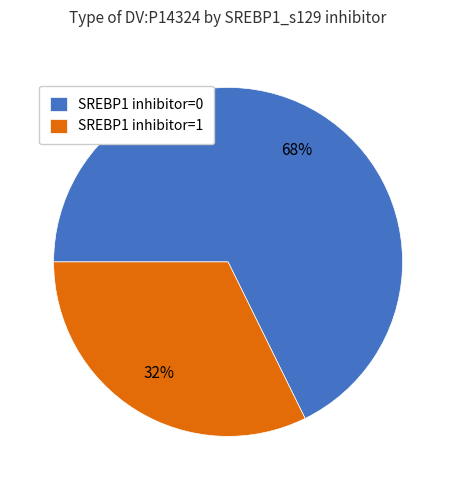

How many slices are in this pie chart?

2